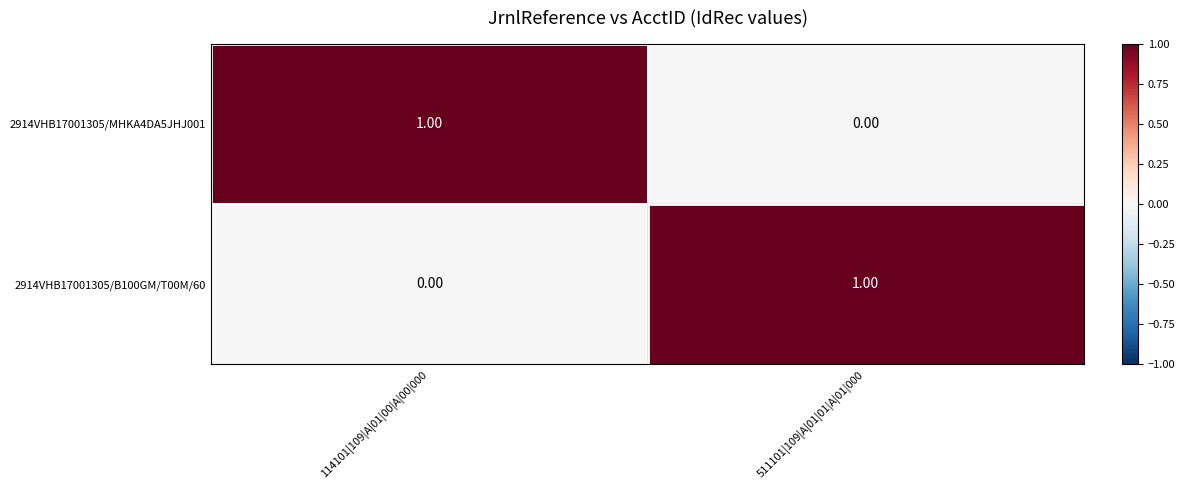

At 511101|109|A|01|01|A|01|000, list the series in order from largest to smallest.

2914VHB17001305/B100GM/T00M/60, 2914VHB17001305/MHKA4DA5JHJ001